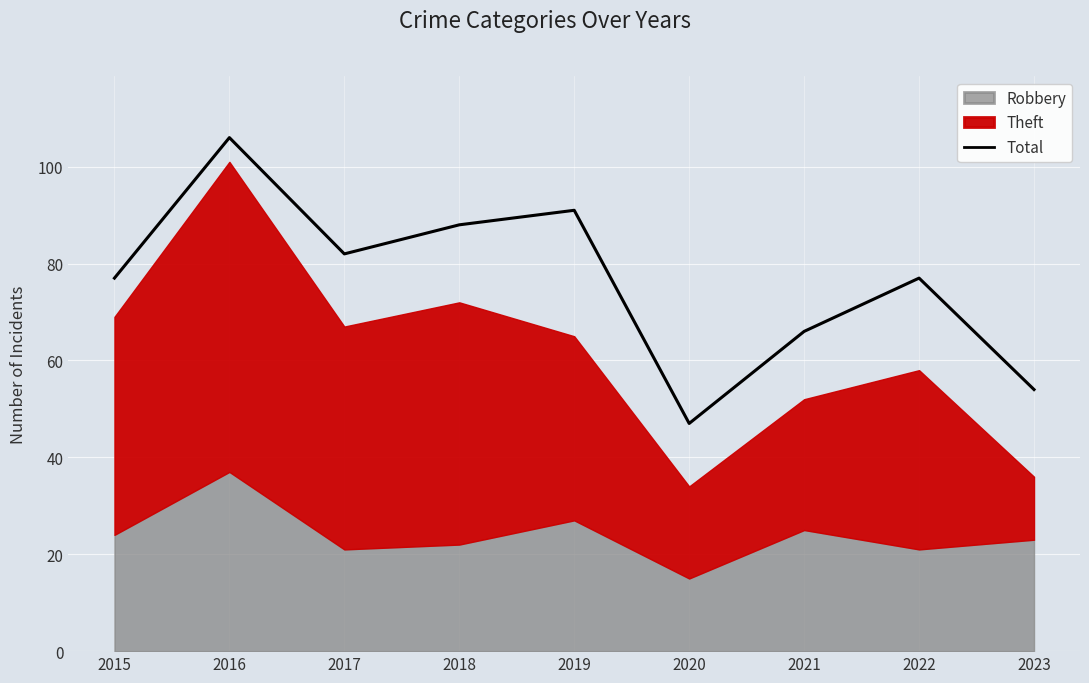

Reading left to right, what are all the values shown in this chart?

77	106	82	88	91	47	66	77	54